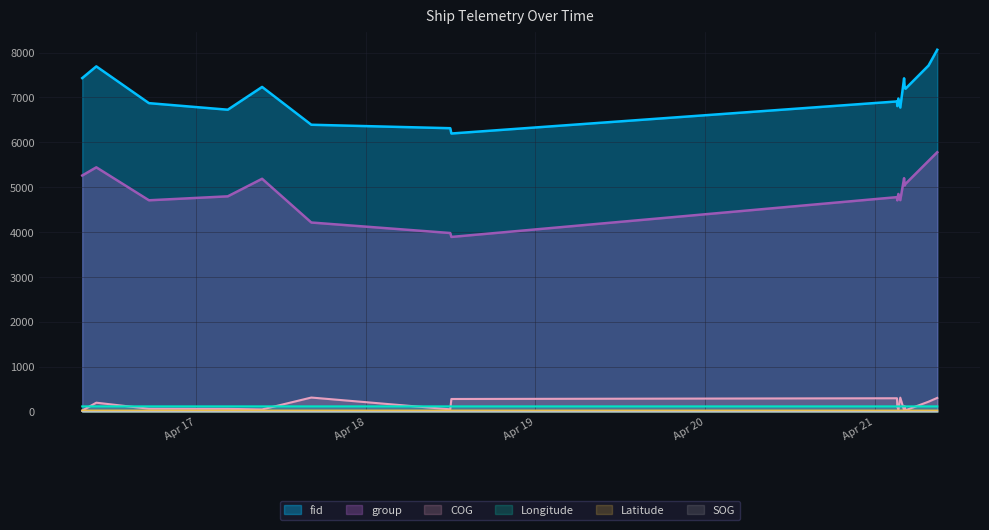

What is the value of the fid point at the 4th from the left?

6727.0